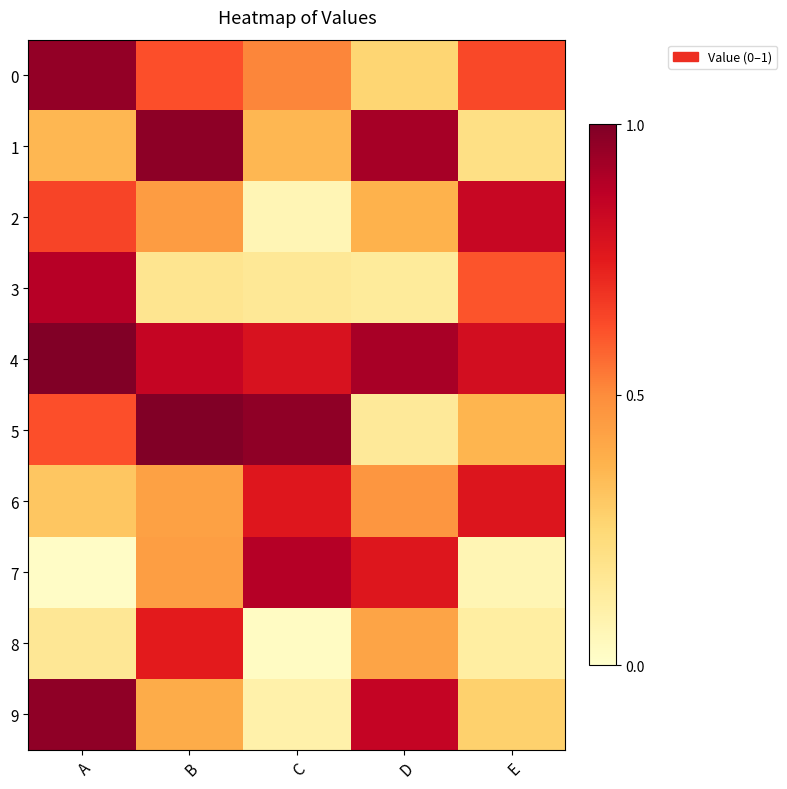

What is the difference between the highest and lowest values at E?

0.8